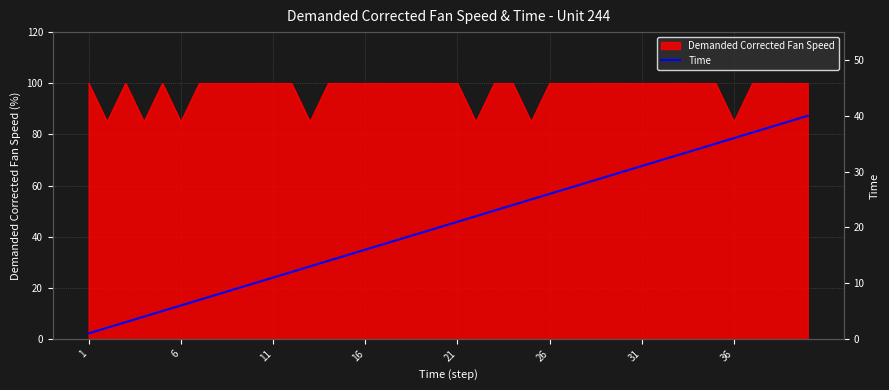

The Demanded Corrected Fan Speed series shows 139.4 at 26. True or false?

False